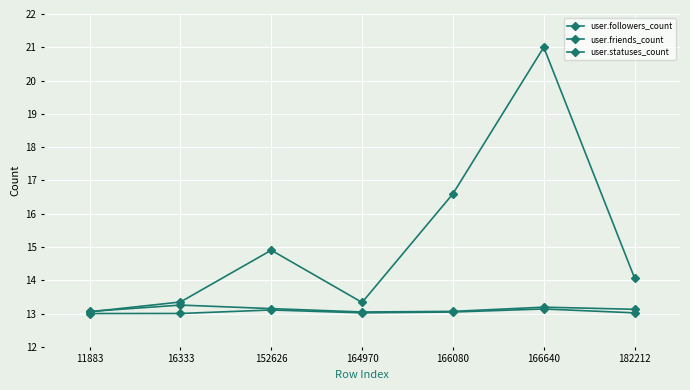

Reading left to right, extract all data points from this chart.

user.followers_count: 13.0	13.0	13.1	13.0	13.0	13.1	13.0
user.friends_count: 13.1	13.3	13.1	13.0	13.1	13.2	13.1
user.statuses_count: 13.1	13.3	14.9	13.3	16.6	21.0	14.1